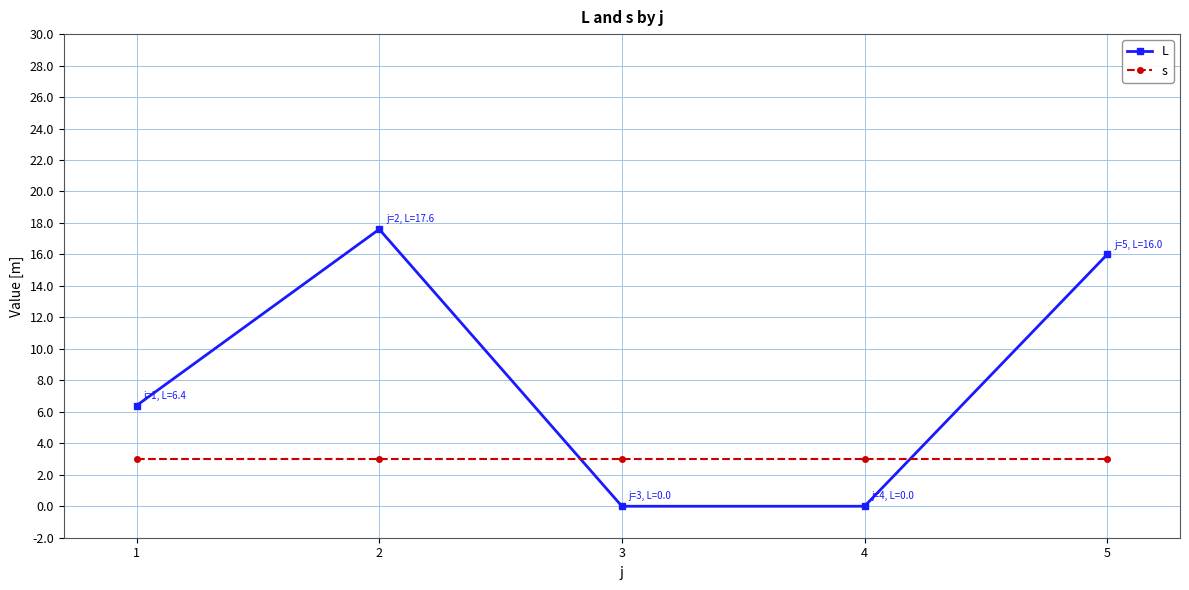

How many lines are shown in the chart?

2